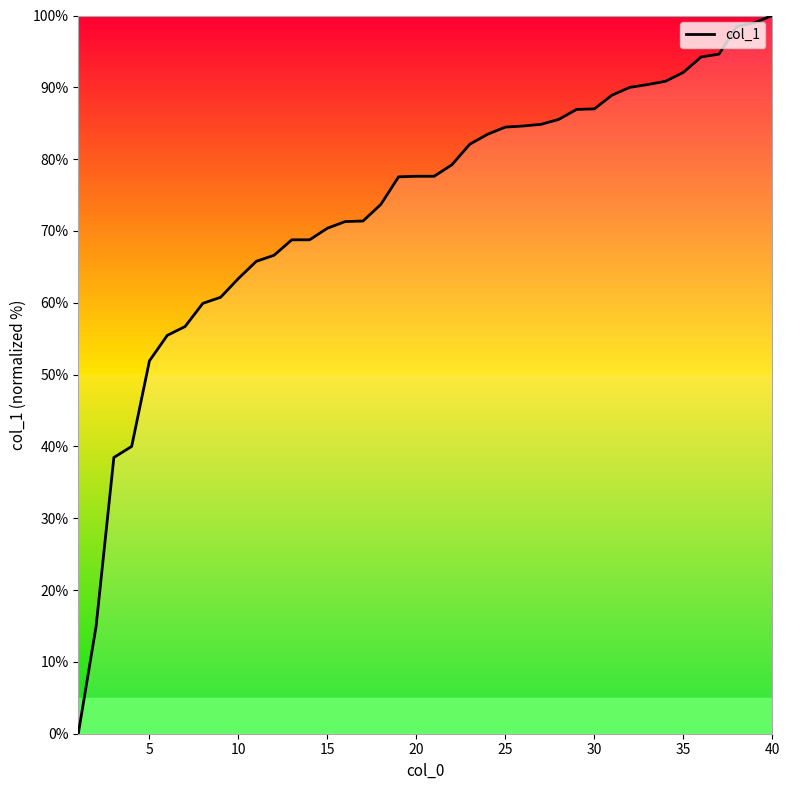

What is the maximum value shown in the chart?

100.0